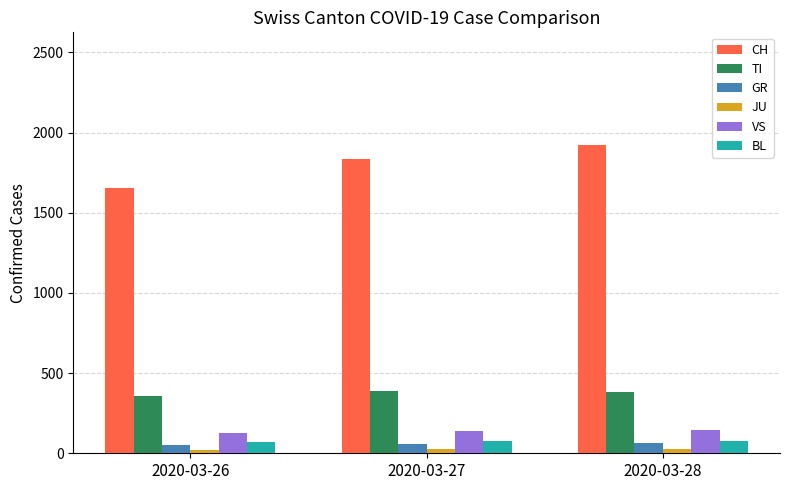

What is the average value of the VS series?

137